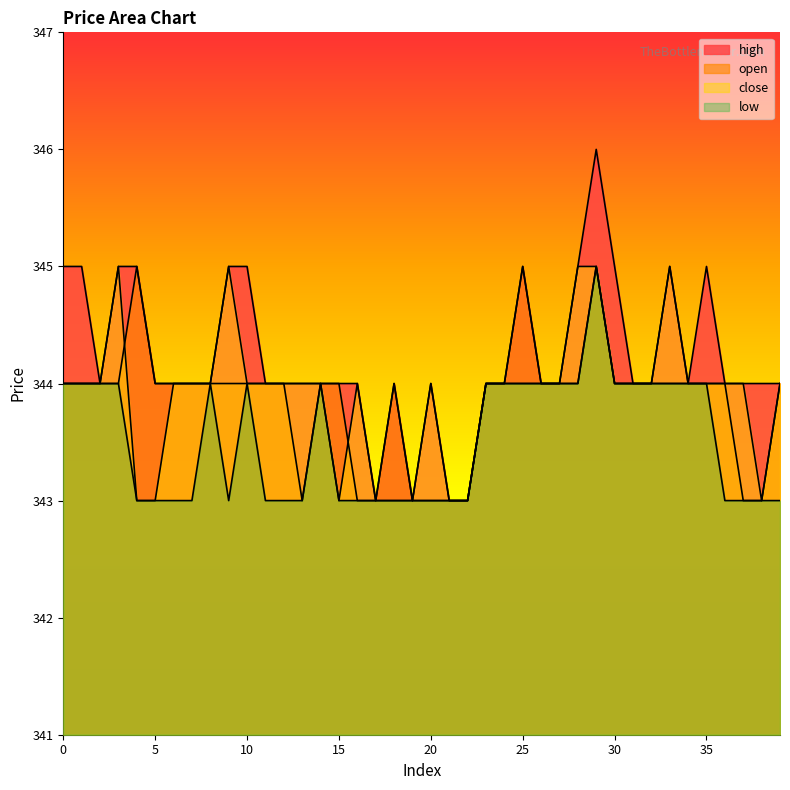

Which series changed the most between 11 and 17?

open